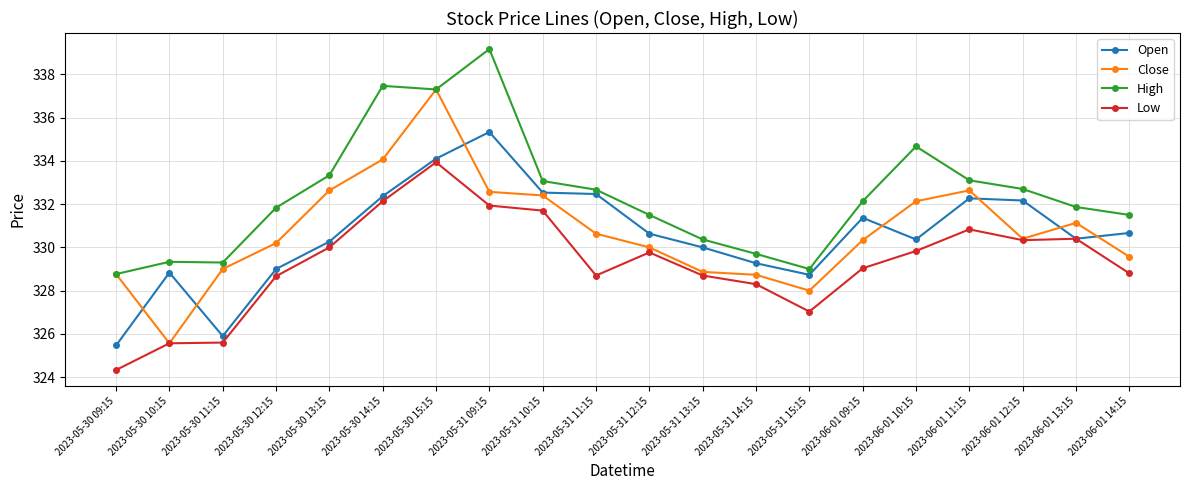

What is the difference between the second highest and second lowest values in the Open series?

8.2